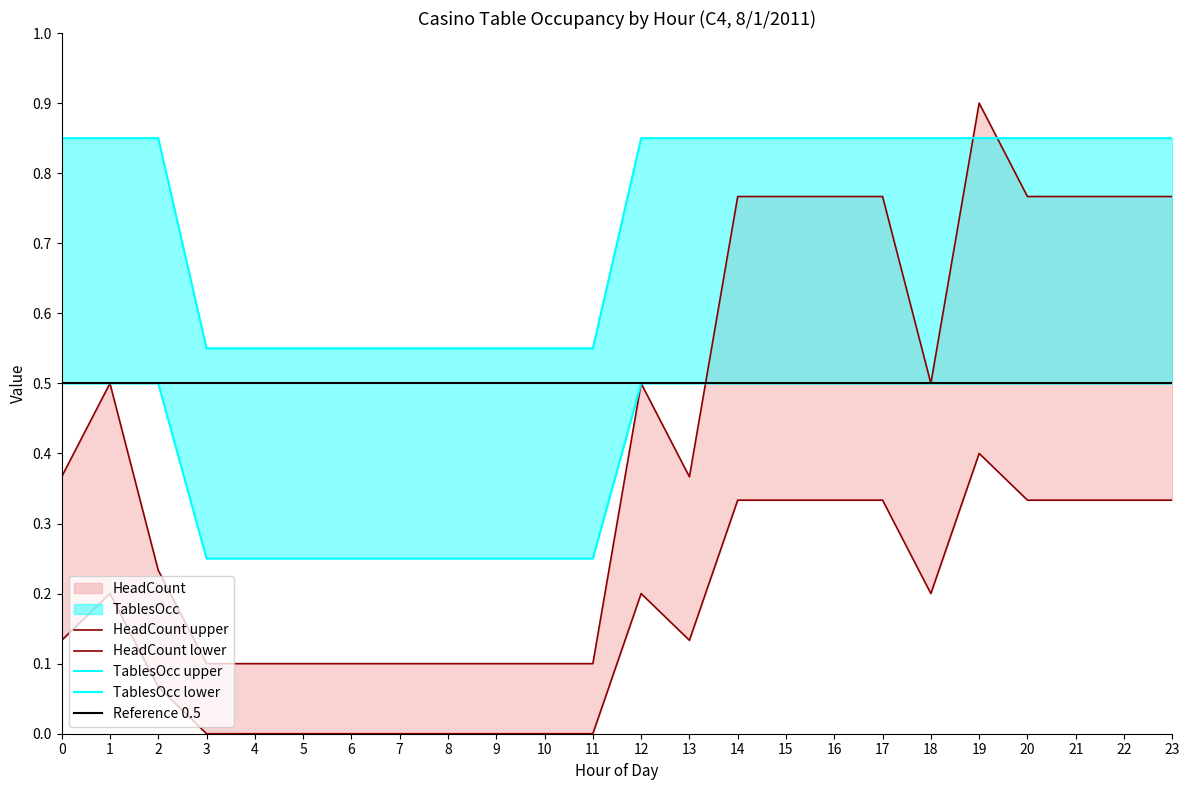

True or false: TablesOcc and TablesOpen intersect in this chart.

False